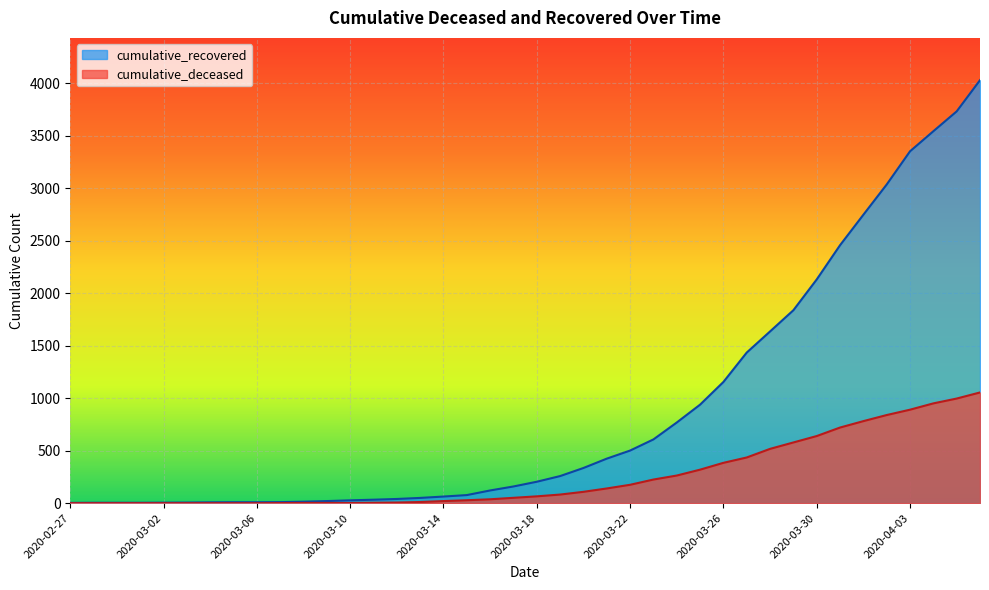

How many lines are shown in the chart?

2